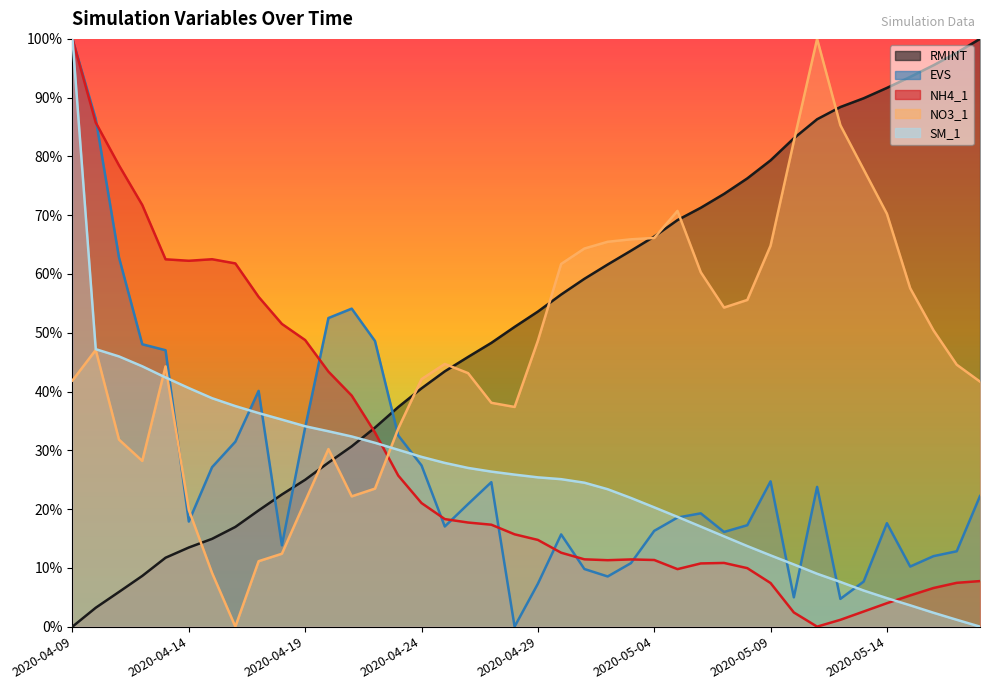

List the series in order of their peak value, highest first.

RMINT, EVS, NH4_1, NO3_1, SM_1